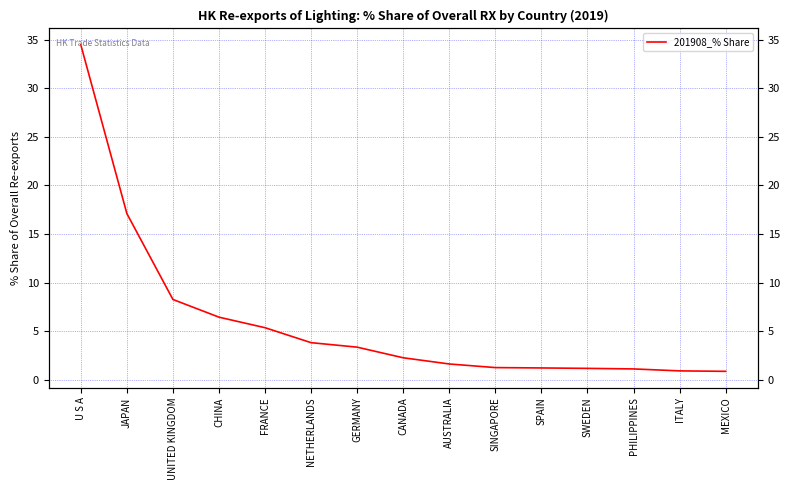

The value at PHILIPPINES is 1.6. True or false?

False